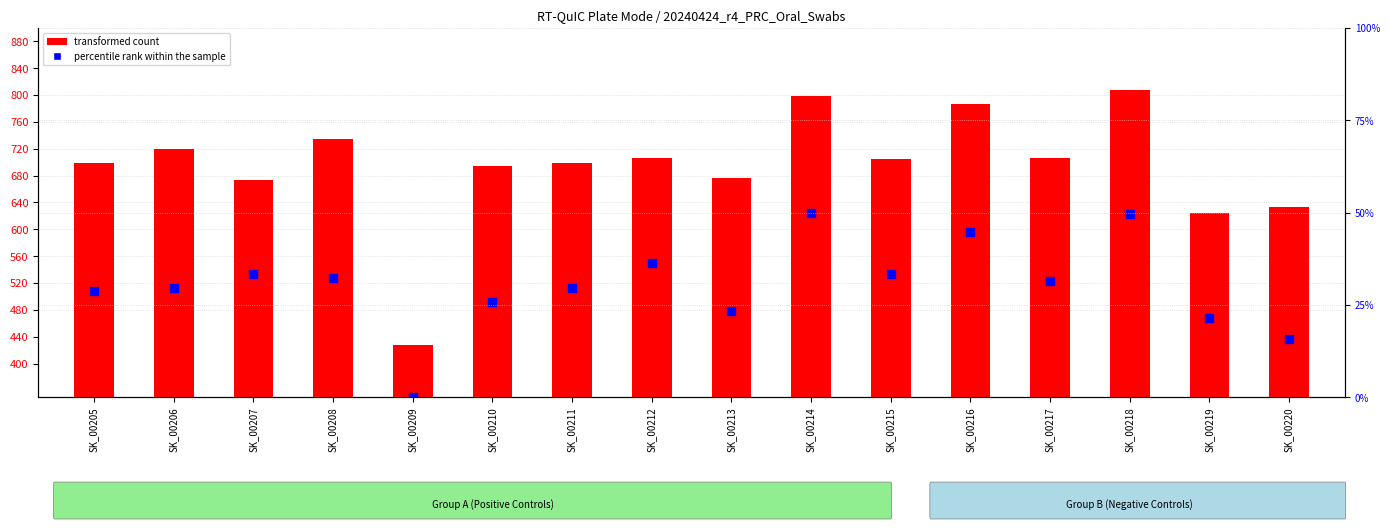

Which series has the largest Y range (max minus min)?

transformed count